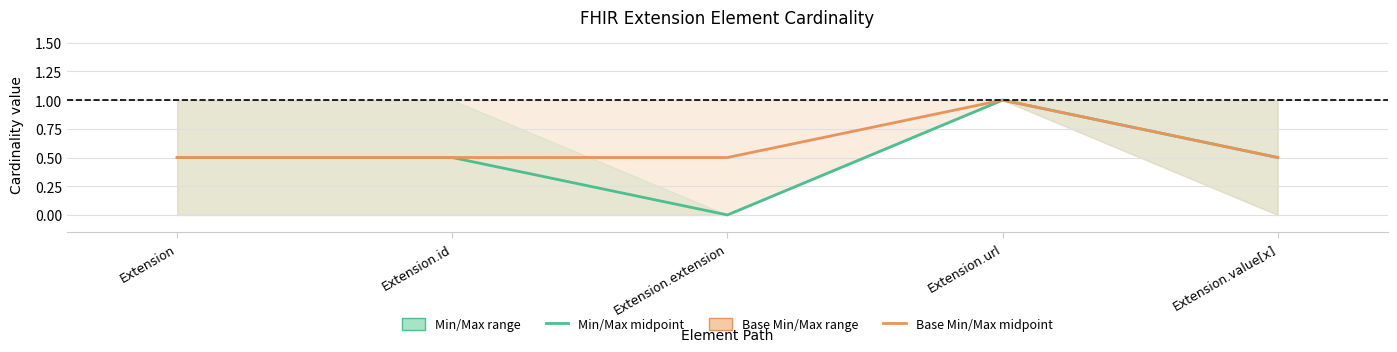

Count the Min/Max midpoint values in the range 0 to 1.

5